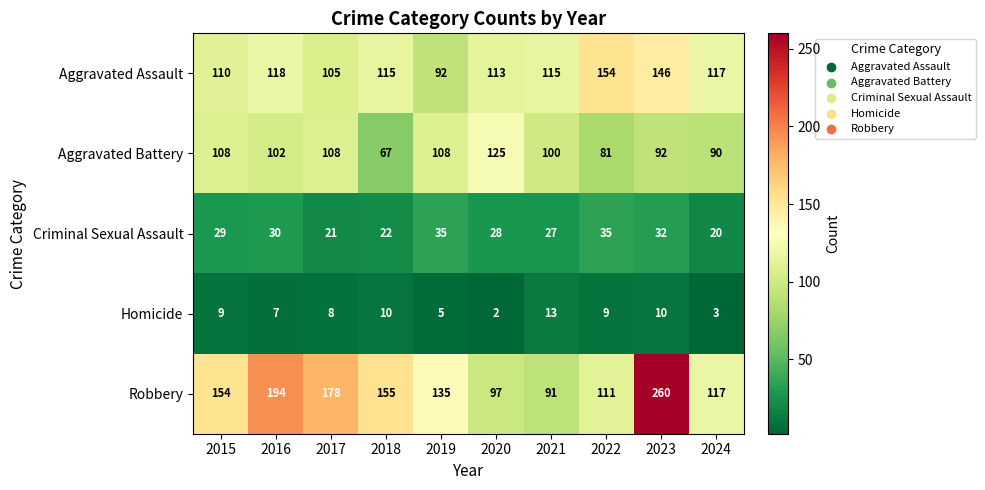

What is the difference between the highest and lowest values at 2022?

145